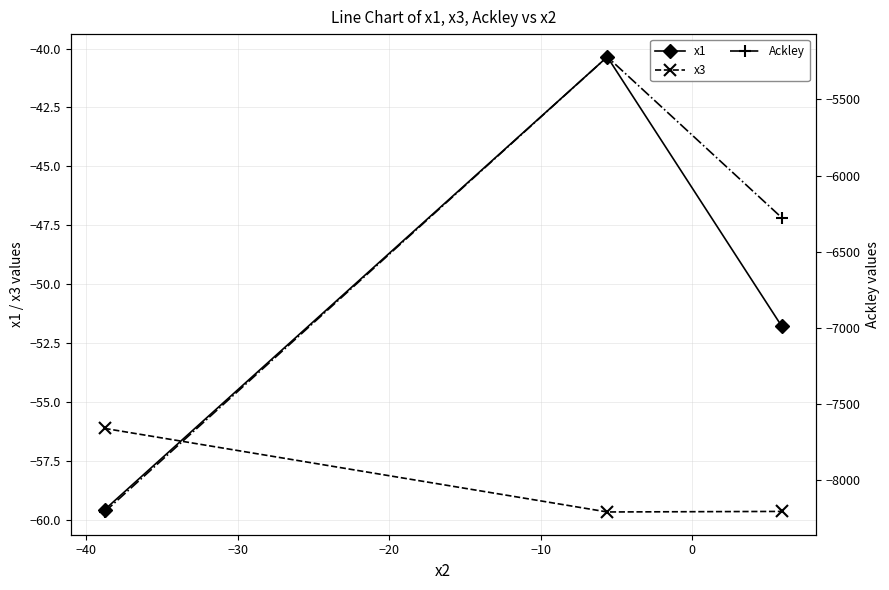

What is the minimum value for x1?

-59.6